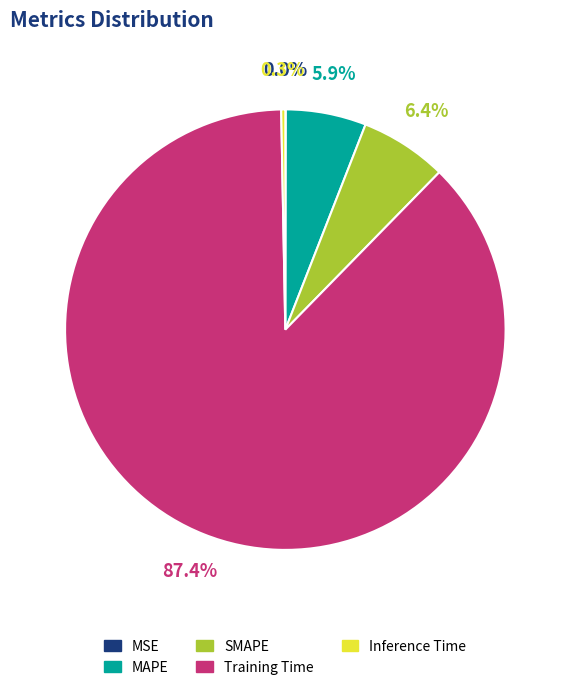

Which category has the biggest portion of the pie?

Training Time